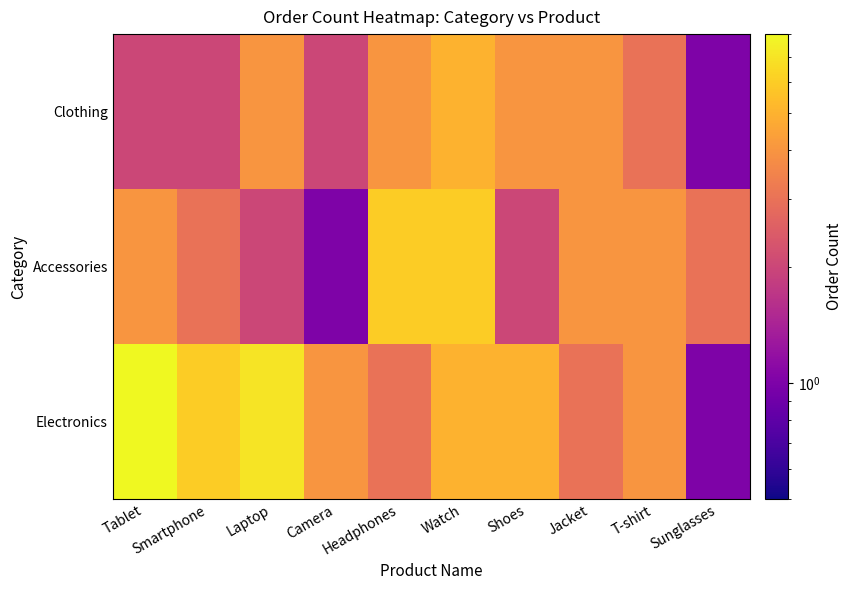

List the series in order of their peak value, lowest first.

Clothing, Accessories, Electronics